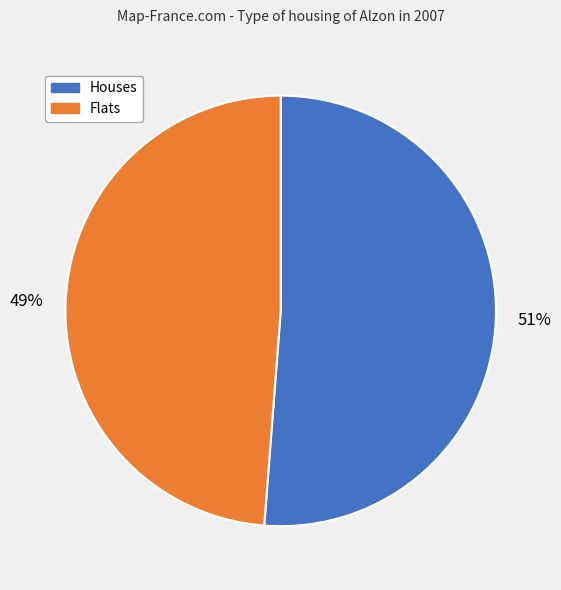

To the nearest percent, what is the average slice percentage?

50%